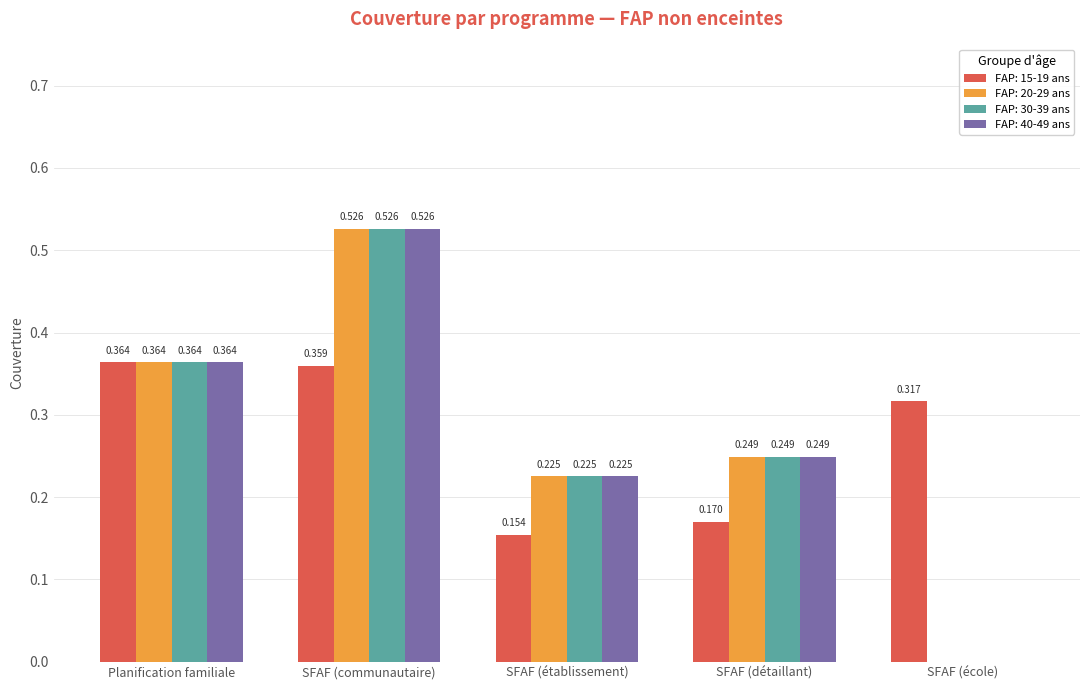

Where is FAP: 20-29 ans nearest to the value 0?

SFAF (école)